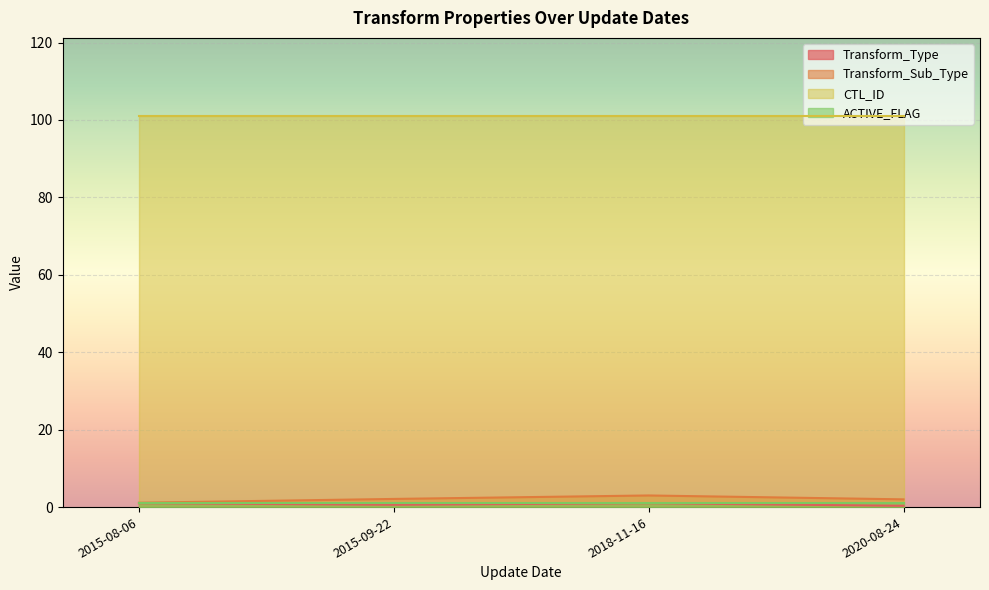

At which category does the chart reach its minimum across all series?

2015-09-22